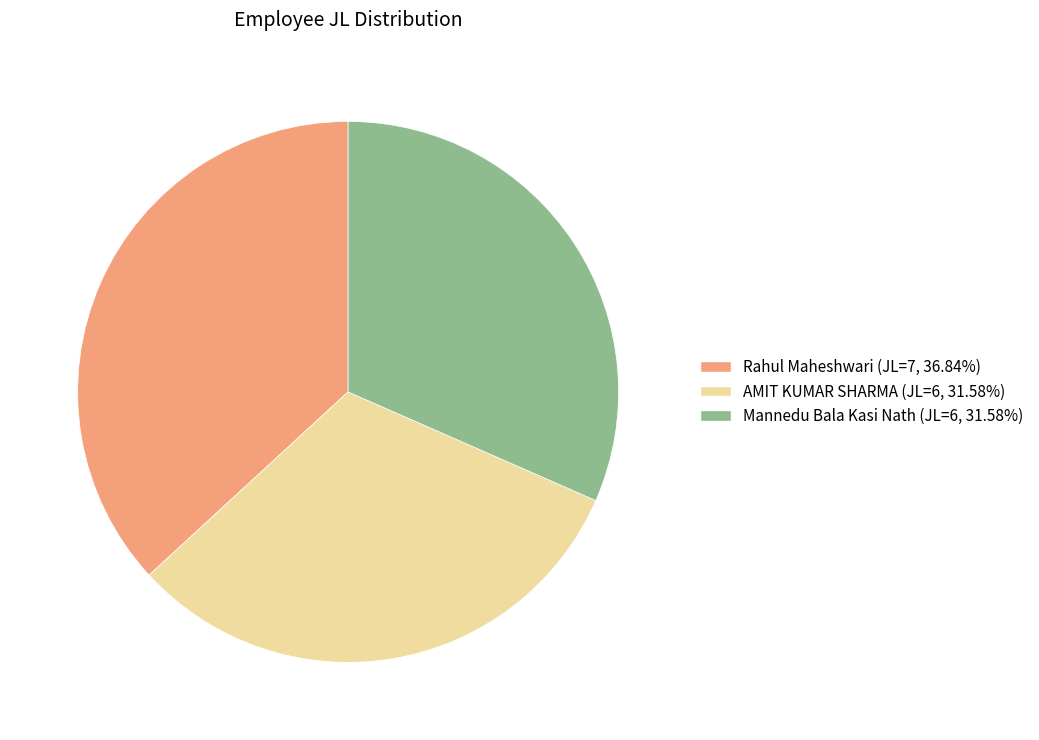

What is the ratio of the value at Rahul Maheshwari (JL=7, 36.84%) to the value at AMIT KUMAR SHARMA (JL=6, 31.58%)?

1.2